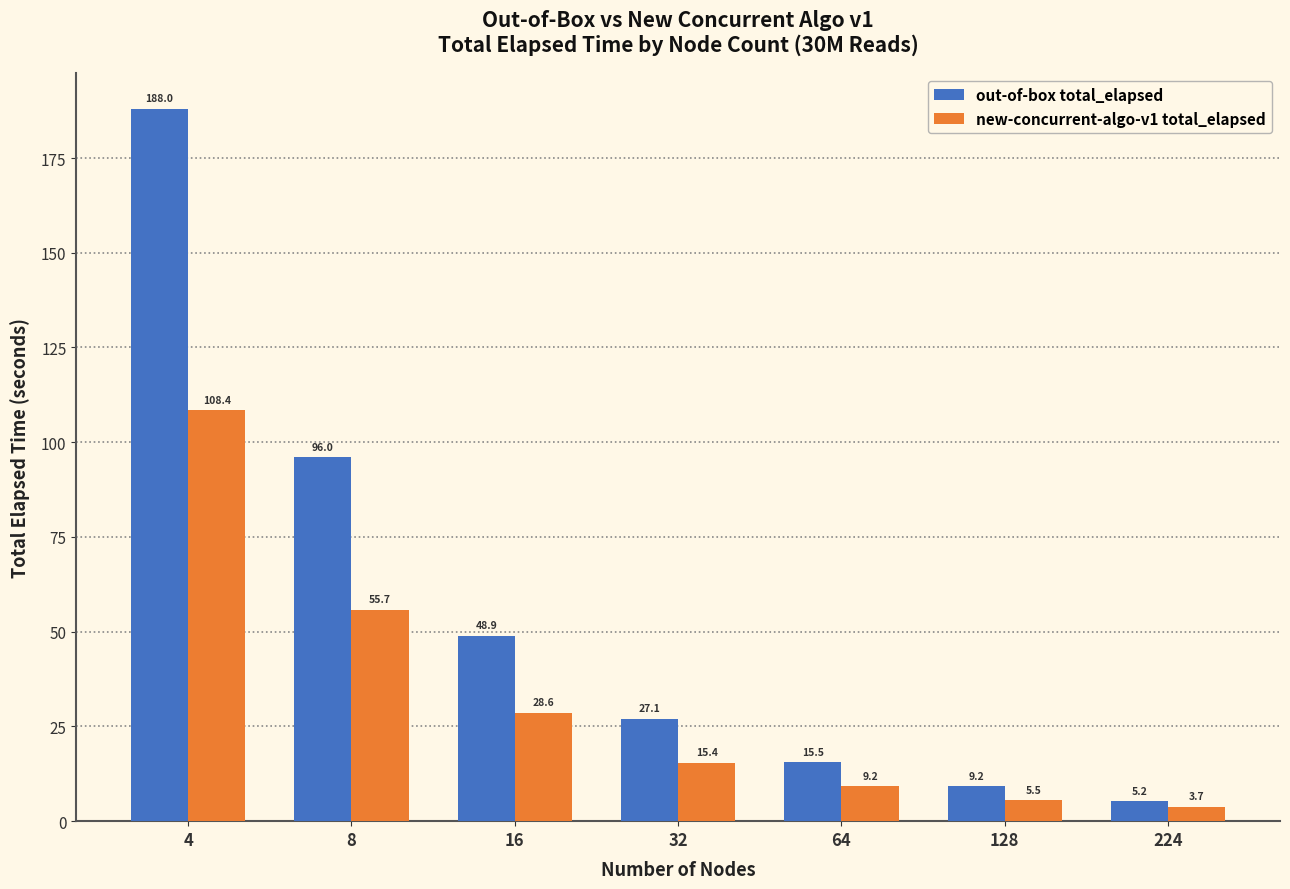

Which series has the largest total across all categories?

out-of-box total_elapsed